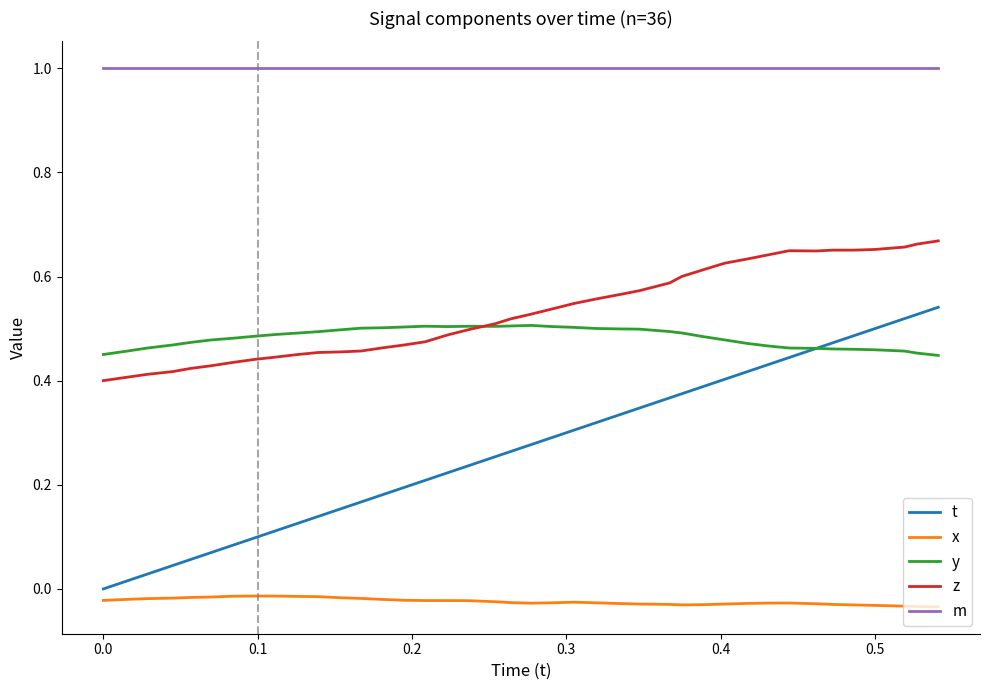

True or false: m and x intersect in this chart.

False